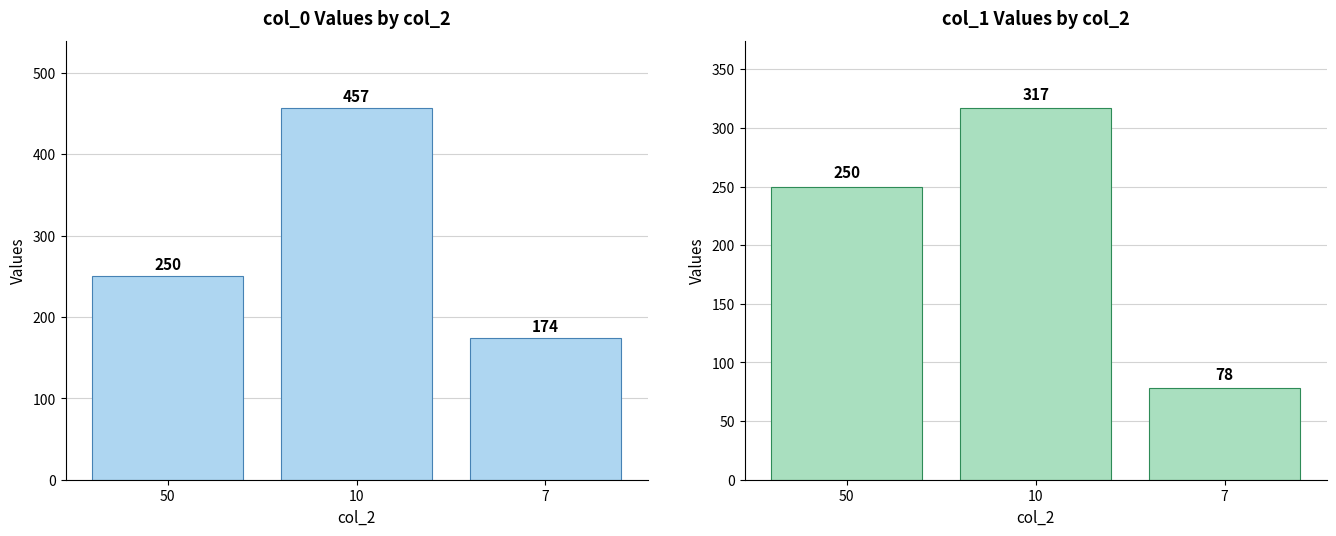

Which series has the largest total across all categories?

col_0